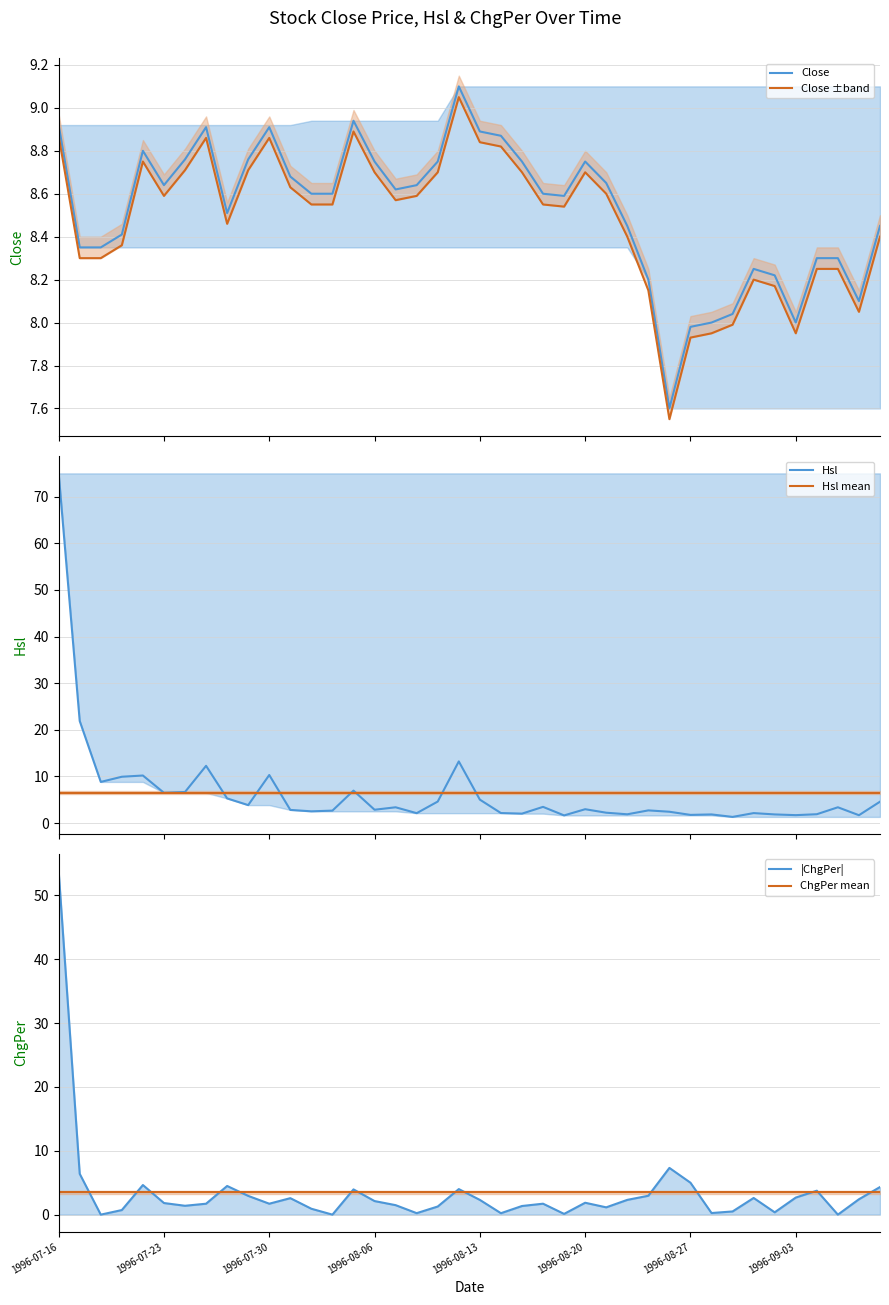

Rank the series by their maximum value, from highest to lowest.

Hsl, |ChgPer|, Close, Close ±band, Hsl mean, ChgPer mean